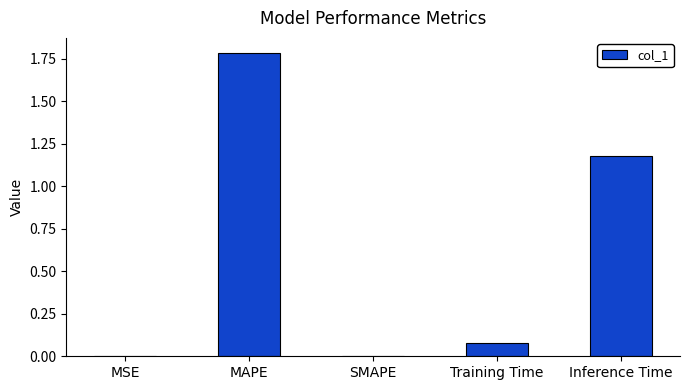

What is the average value?

0.6